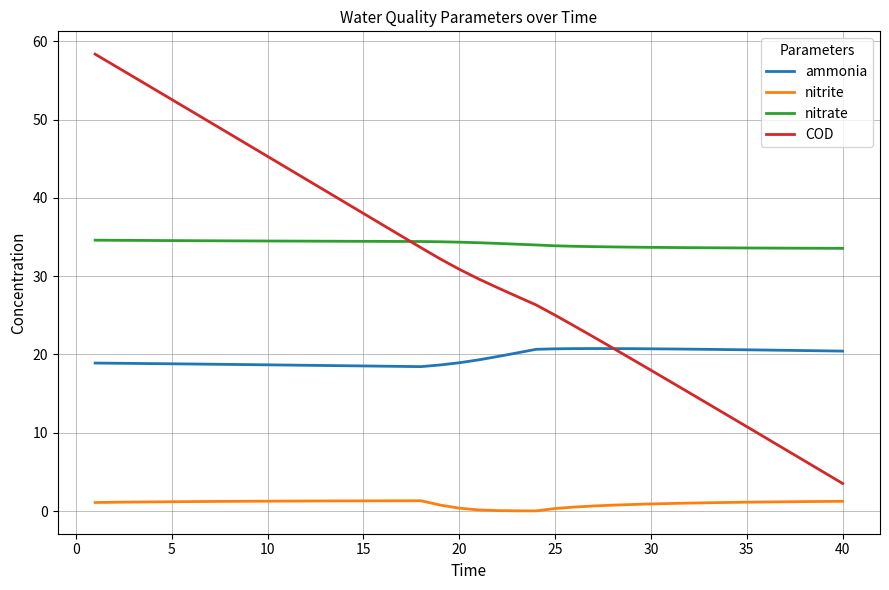

Which series has the largest total across all categories?

nitrate